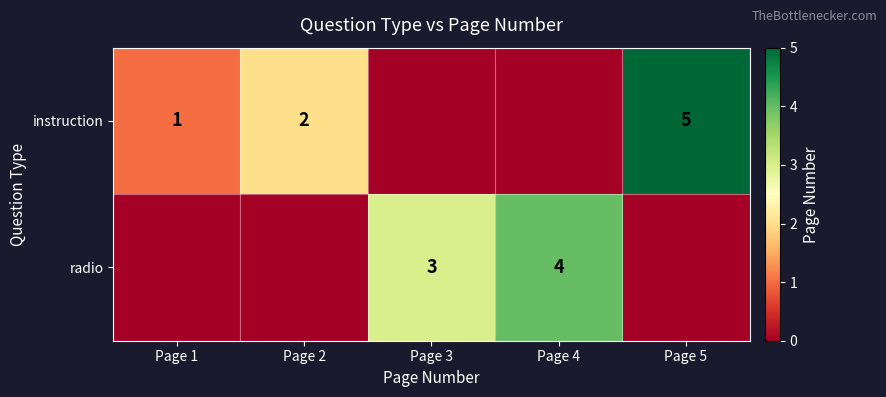

True or false: instruction has a value of 2 at Page 2.

True